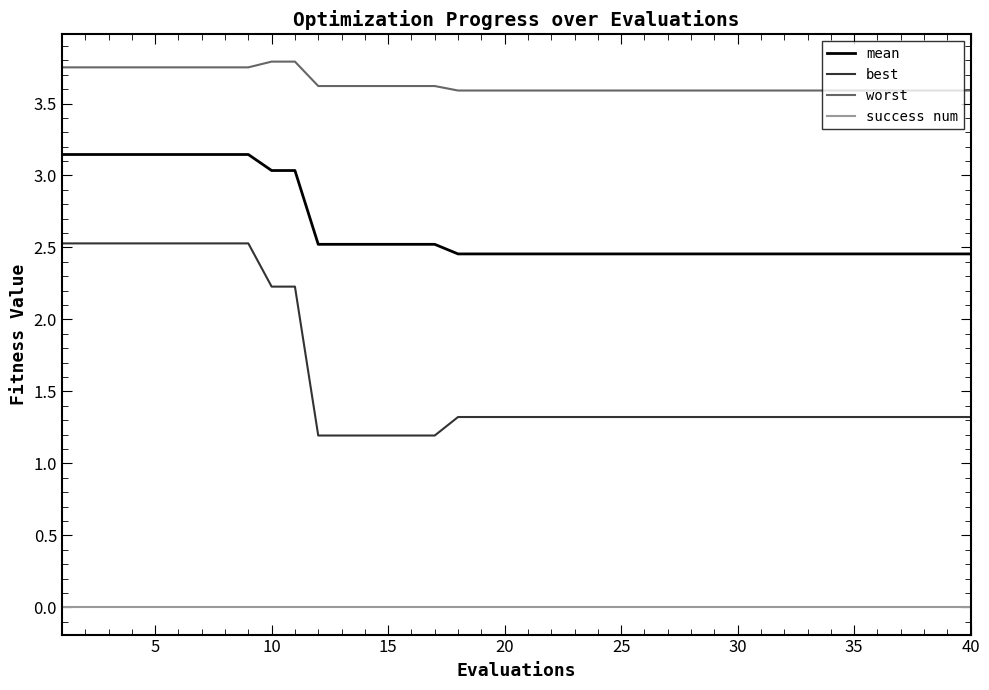

True or false: best and success num intersect in this chart.

False